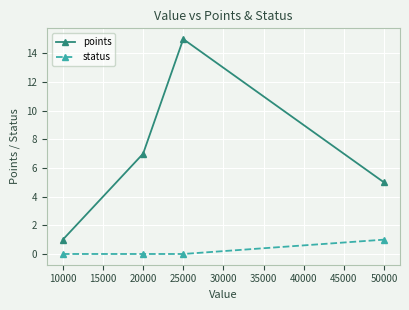

What is the sum of the points values at 20000 and 25000?

22